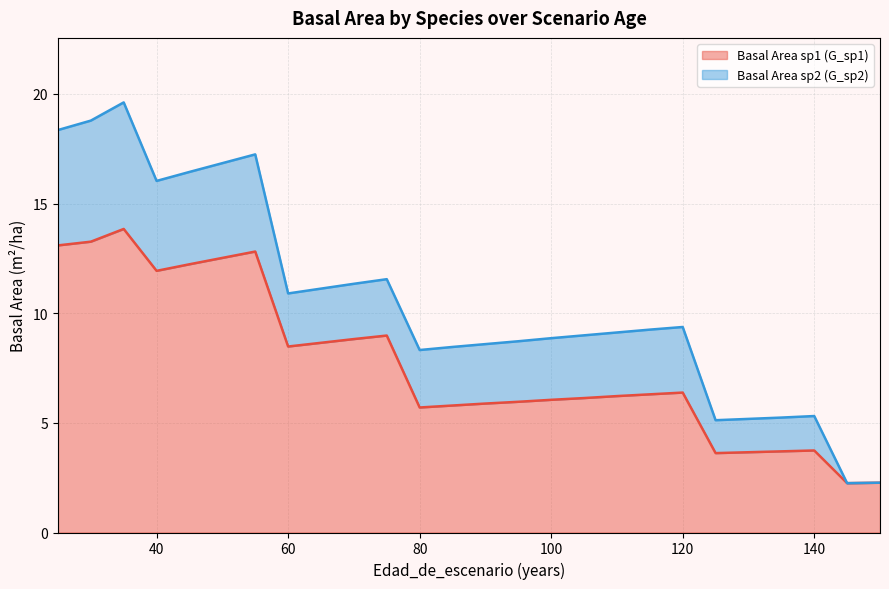

The chart shows a value of 13.1 at 25. True or false?

True